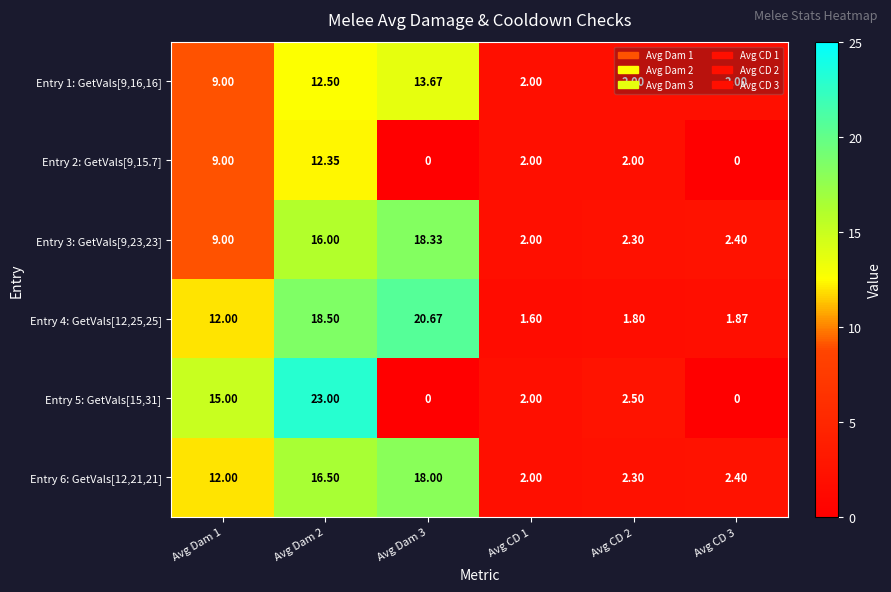

At how many categories does at least one series exceed 19?

2